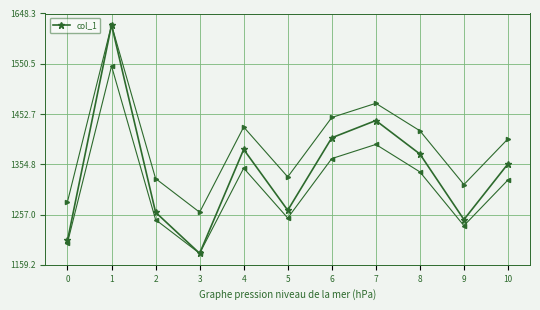

Reading left to right, transcribe all the data shown in this chart.

1206.5	1626.1	1261.4	1181.4	1383.8	1265.3	1406.4	1440.0	1374.8	1247.2	1355.7